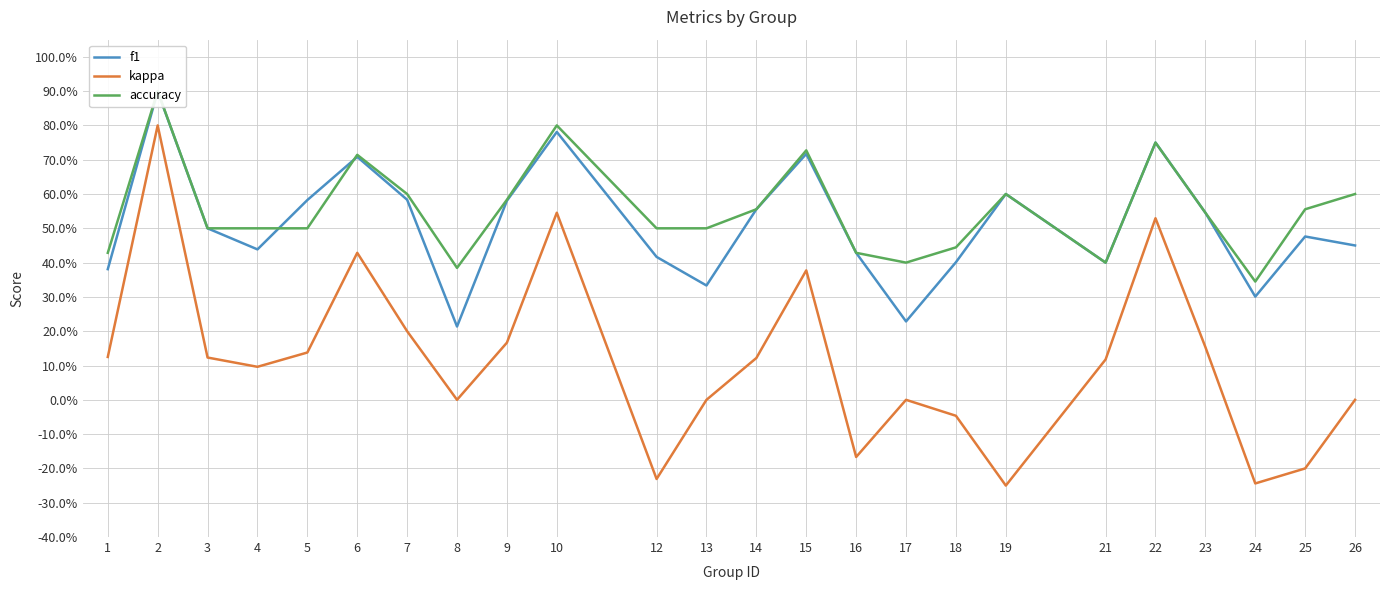

Is the value of f1 at 2 greater than the value of kappa at 24?

Yes